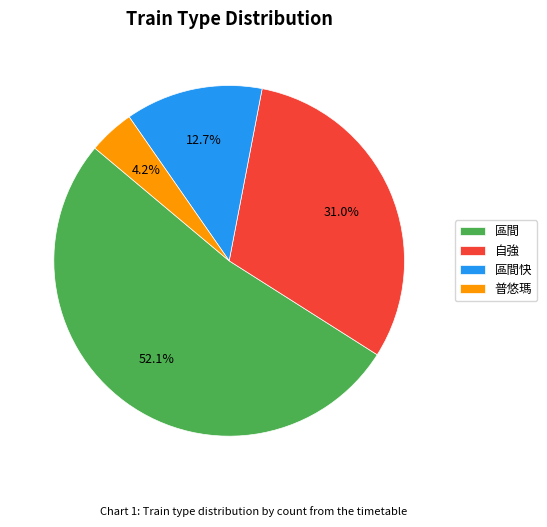

To the nearest percent, what is the difference between the largest and smallest slice percentages?

48%